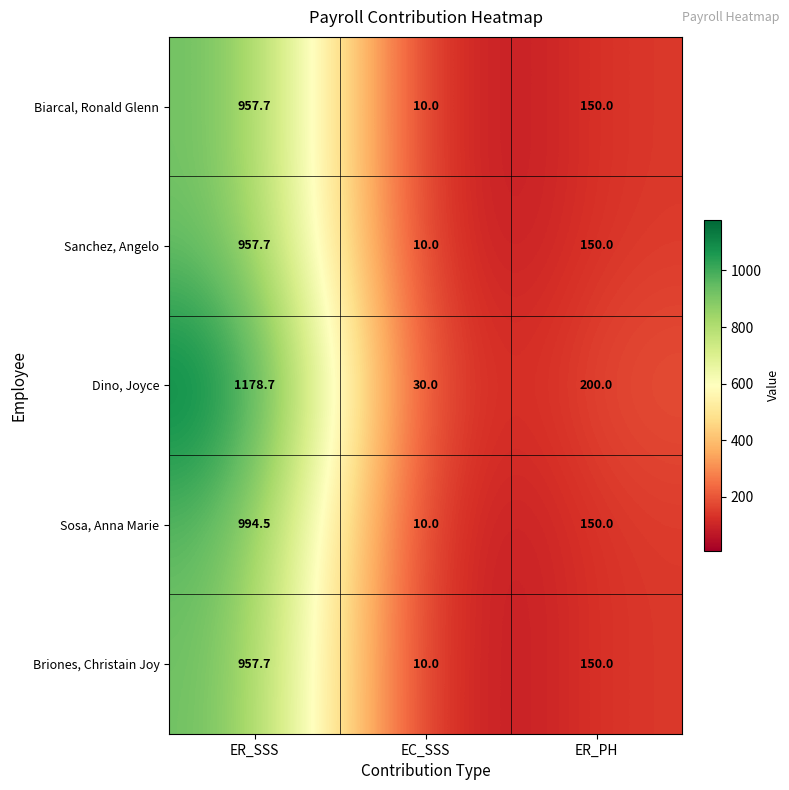

List the labels in order of Sanchez, Angelo value, smallest first.

EC_SSS, ER_PH, ER_SSS